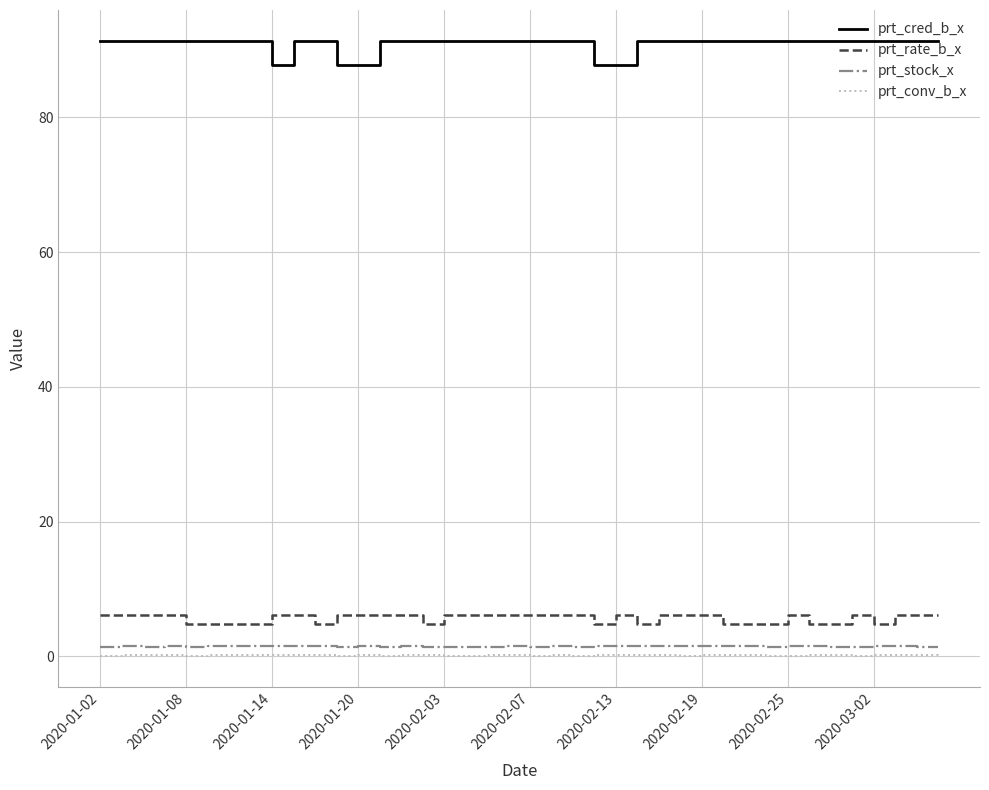

How many lines are shown in the chart?

4